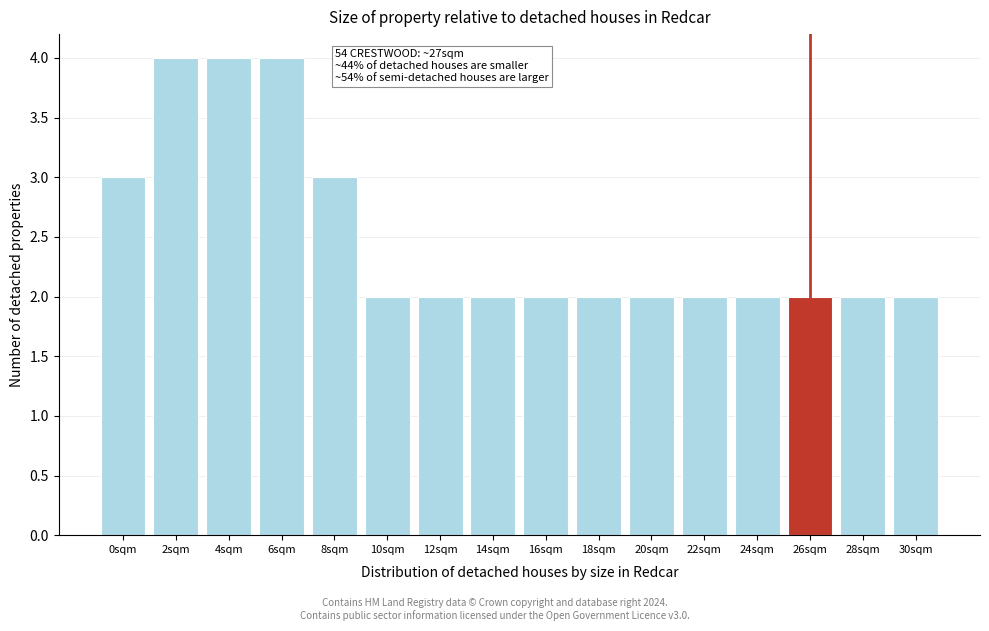

Reading right to left, extract all data points from this chart.

30sqm=2	28sqm=2	26sqm=2	24sqm=2	22sqm=2	20sqm=2	18sqm=2	16sqm=2	14sqm=2	12sqm=2	10sqm=2	8sqm=3	6sqm=4	4sqm=4	2sqm=4	0sqm=3